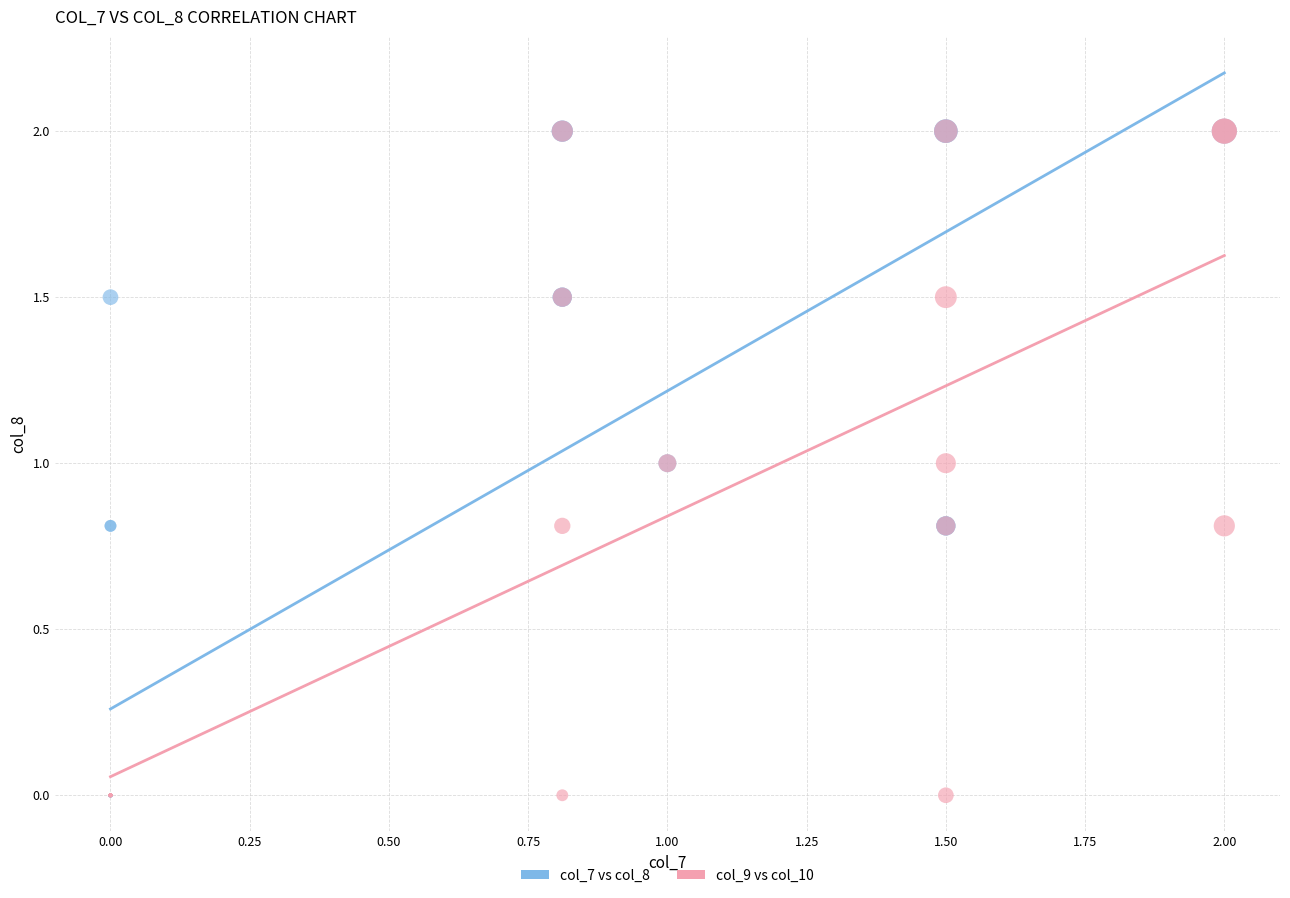

What are all the series names shown in the legend?

col_7 vs col_8, col_9 vs col_10